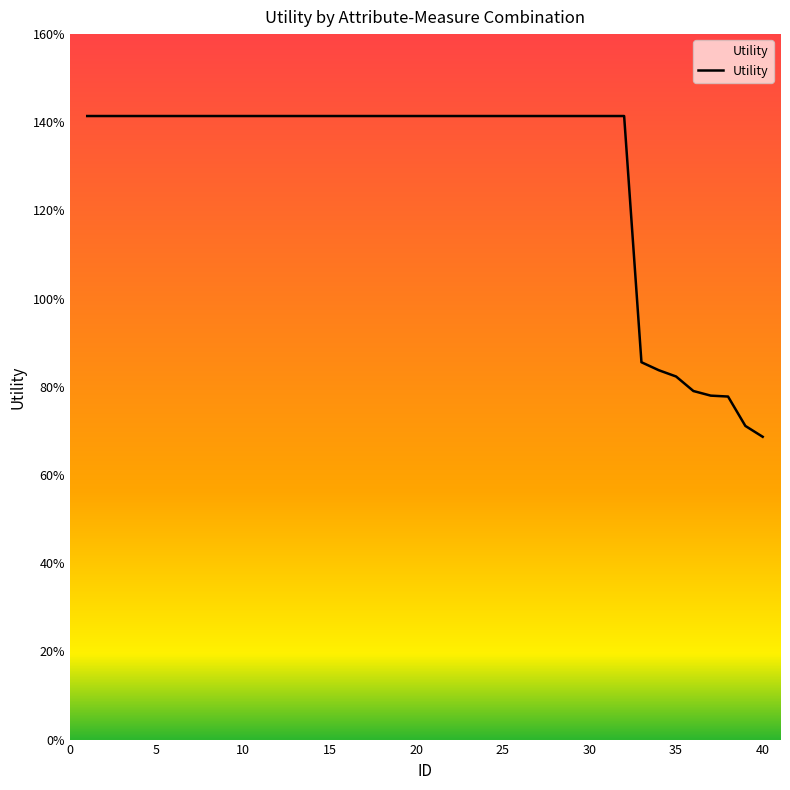

Is this an area chart (filled region under the line)?

Yes